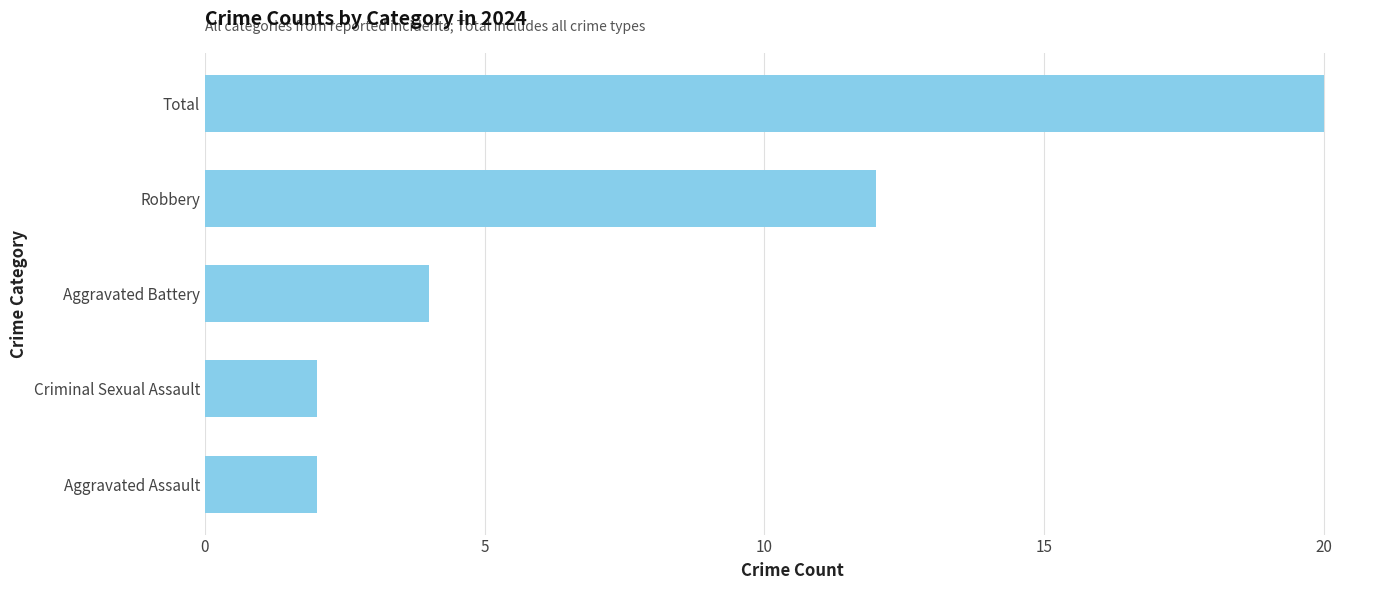

What is the difference between the maximum and minimum values?

18